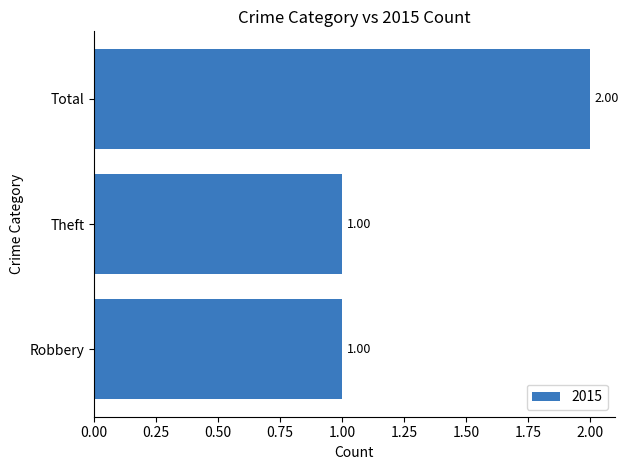

Count the values in the range 1 to 2.

3